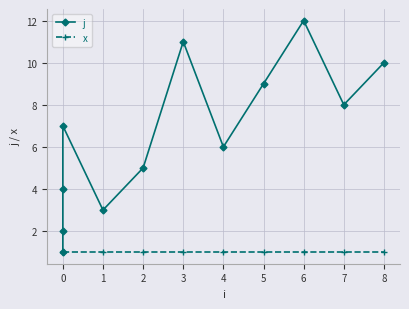

Does the chart display data point markers on the line(s)?

Yes